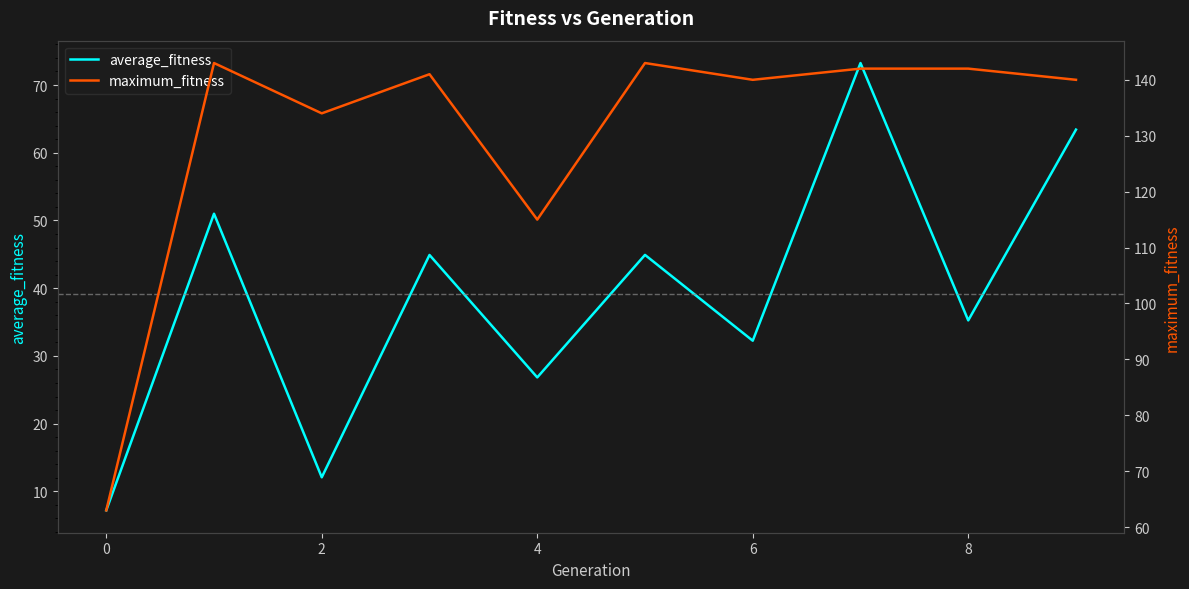

What is the label of the 8th point from the right?

2